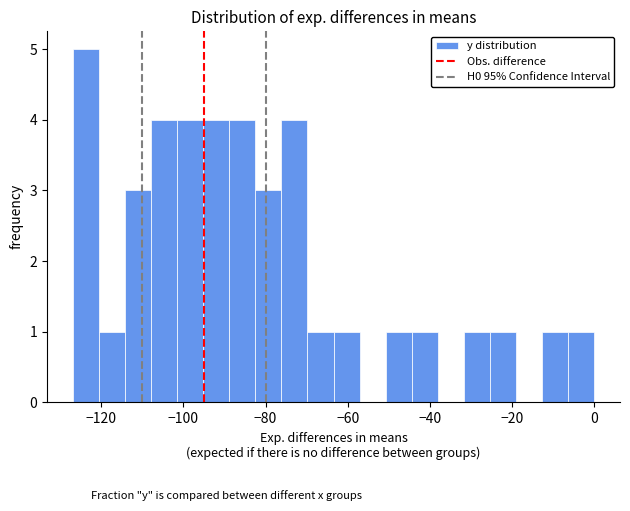

Around what value on the x-axis is the tallest bar? Give the approximate position of its centre, as read against the axis.

-124